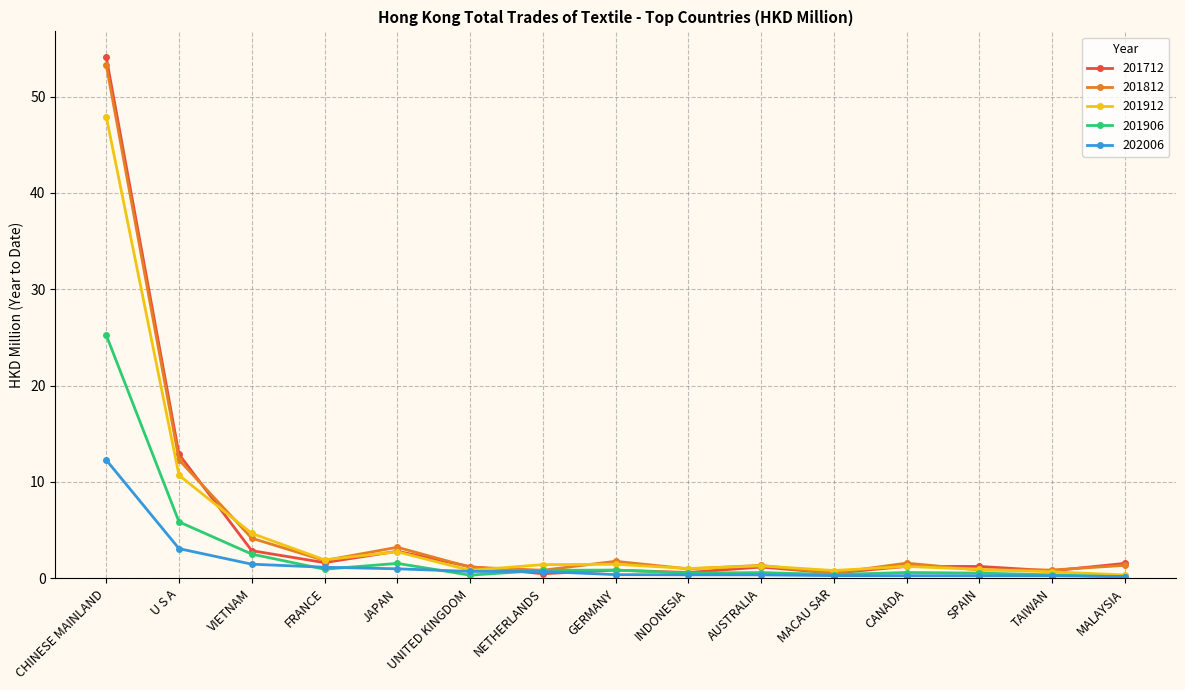

Is the value of 202006 at GERMANY greater than the value of 201812 at FRANCE?

No